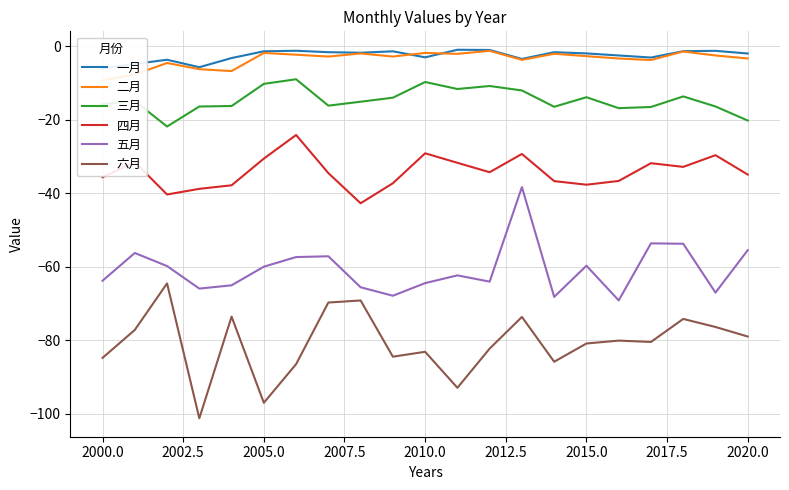

True or false: 五月 and 四月 intersect in this chart.

False